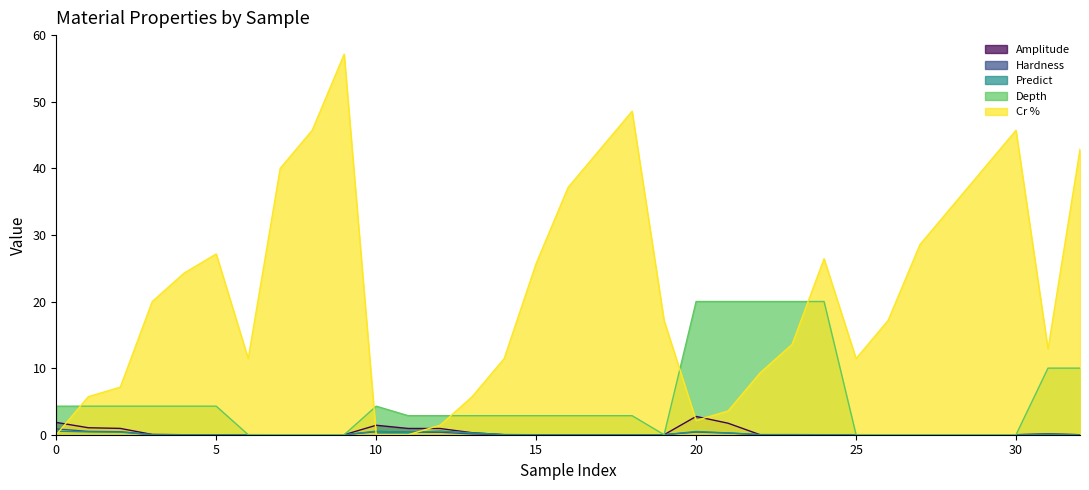

True or false: Depth and Hardness cross at least once.

False